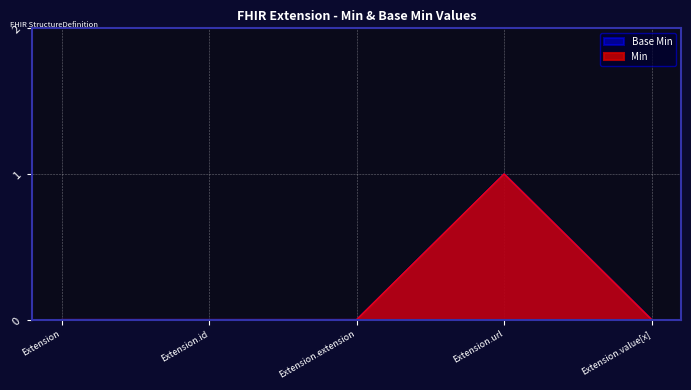

Is the value of Min at Extension.value[x] greater than the value of Base Min at Extension.url?

No